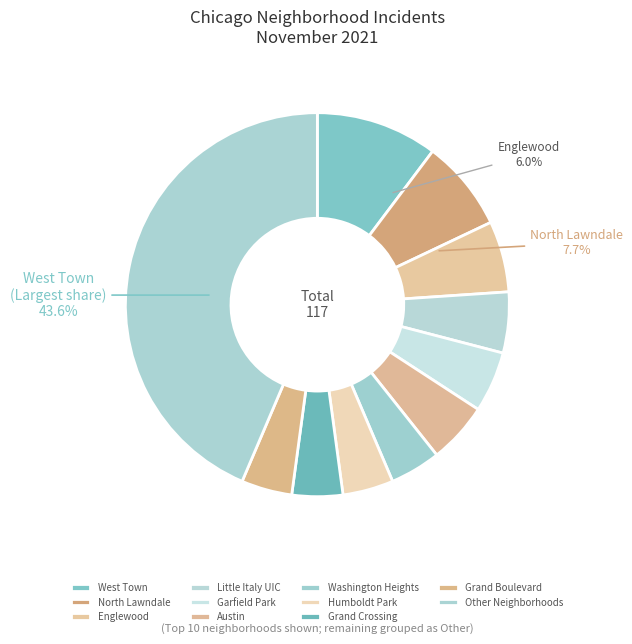

Does River North represent more than half of the total?

No